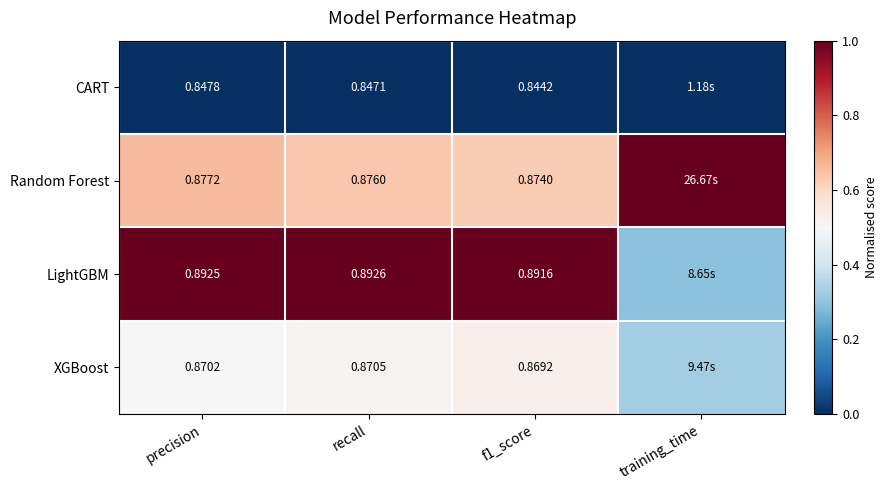

Which series changed the most between precision and f1_score?

CART